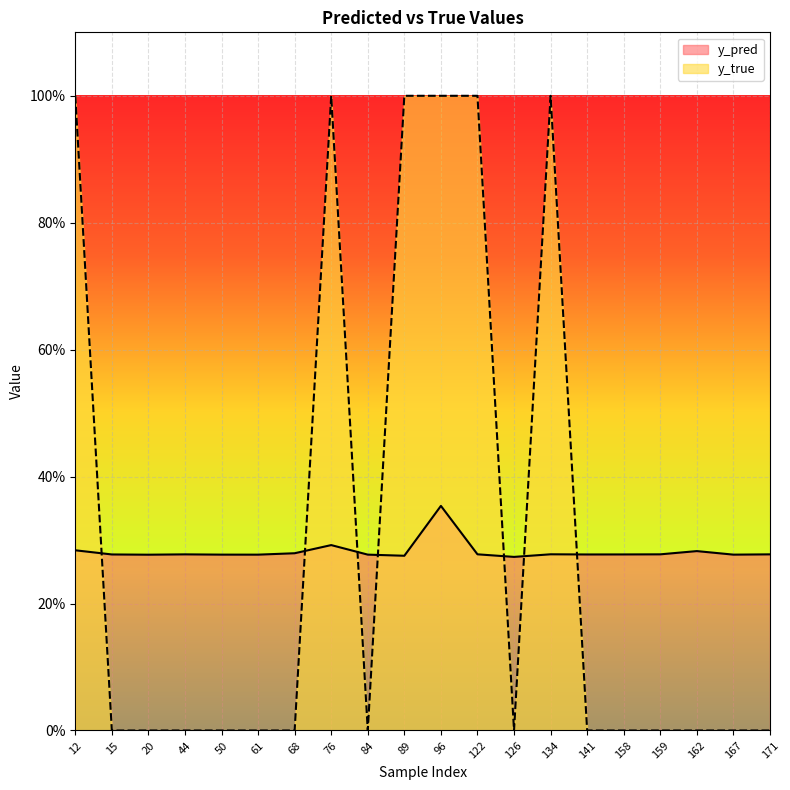

The value of y_true at 167 is -0.7. True or false?

False